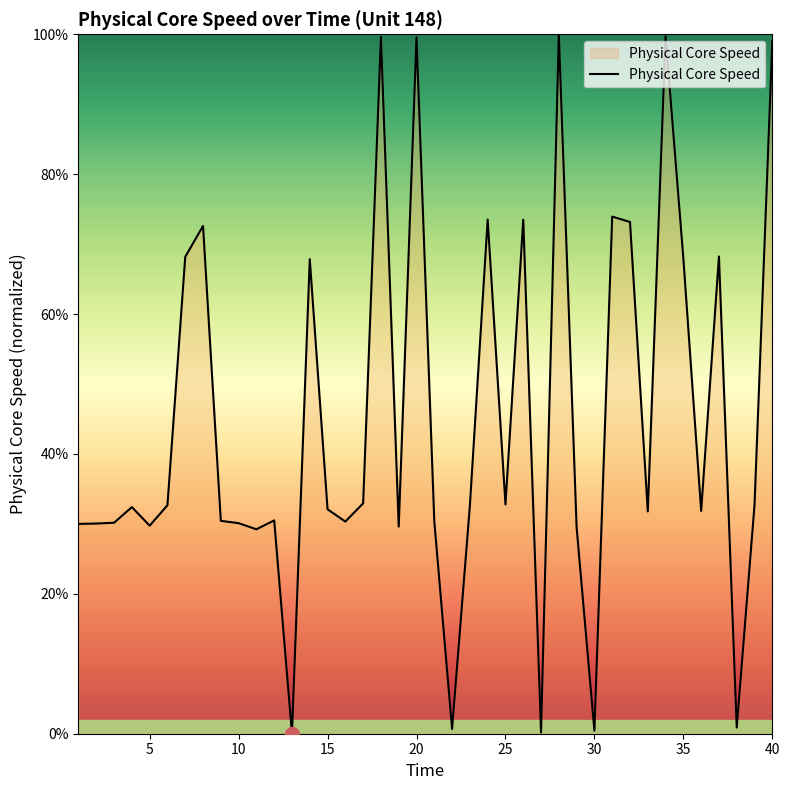

What is the difference between the maximum and minimum values?

100.0